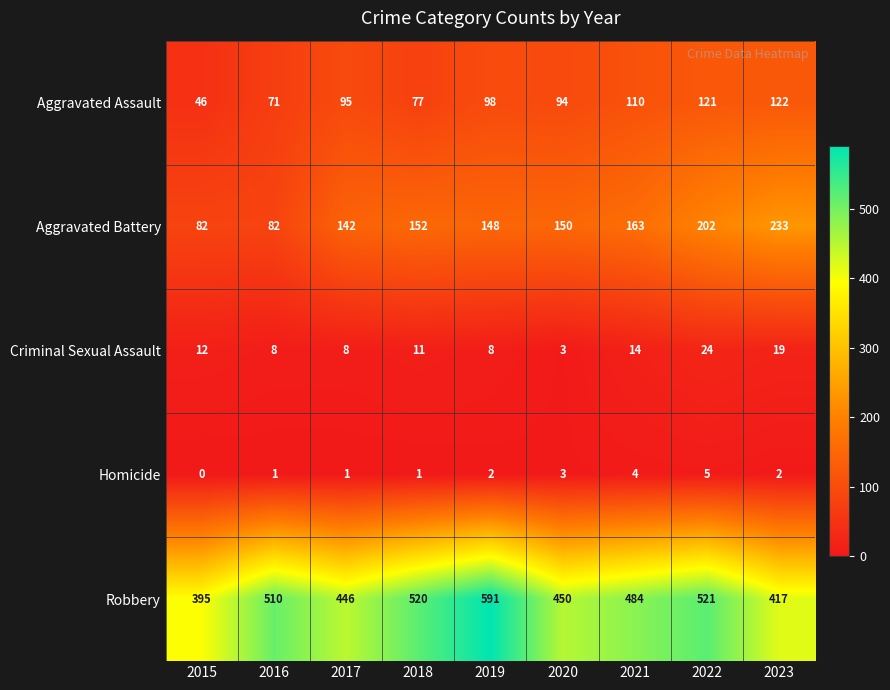

What is the maximum value shown in the chart?

591